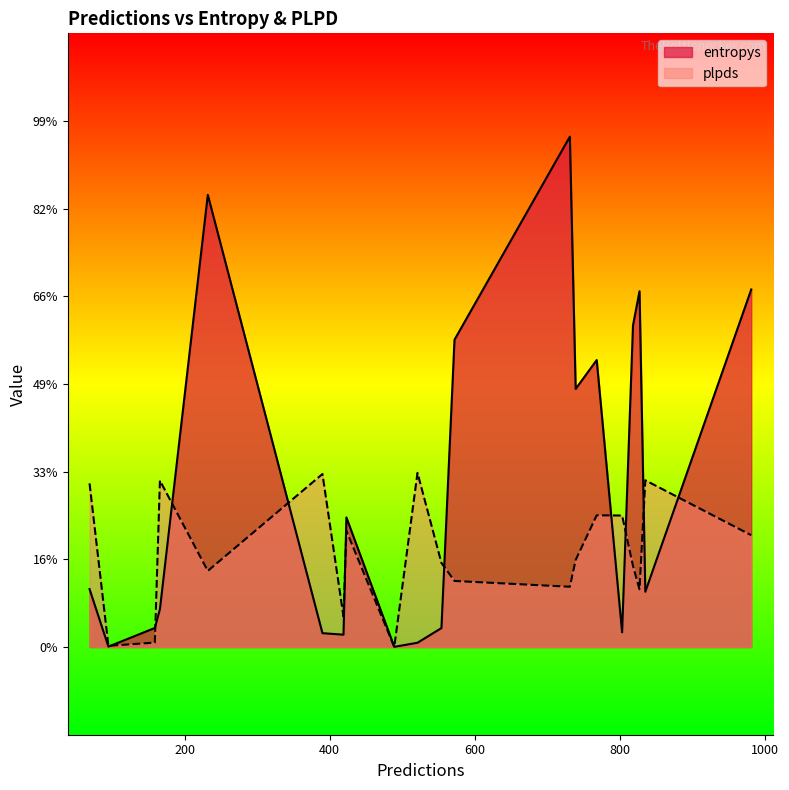

Between 818 and 835, which series saw the biggest shift?

entropys